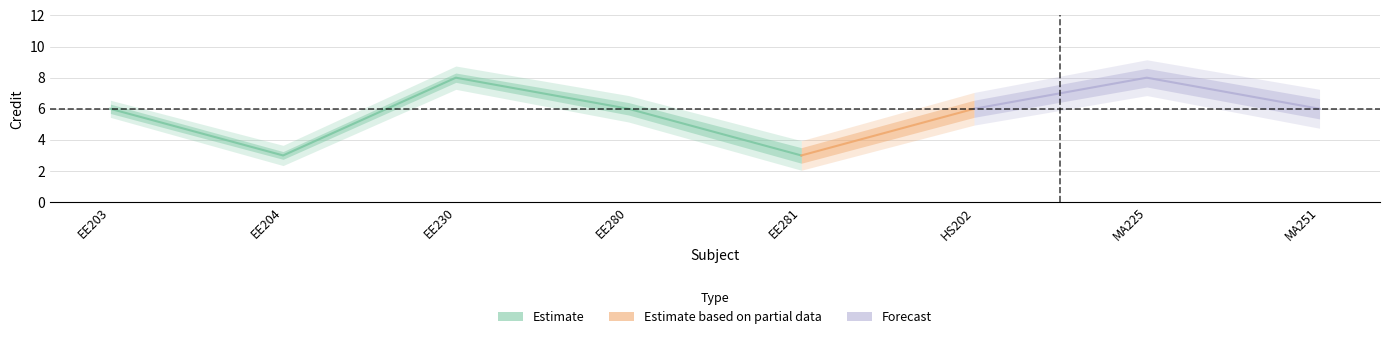

Is it true that the value at EE280 is 6?

True